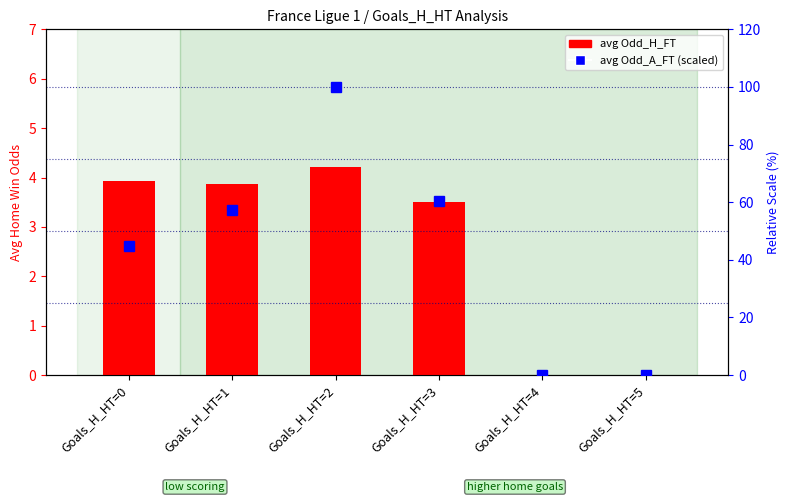

Which series has the largest total across all categories?

avg Odd_A_FT (scaled)